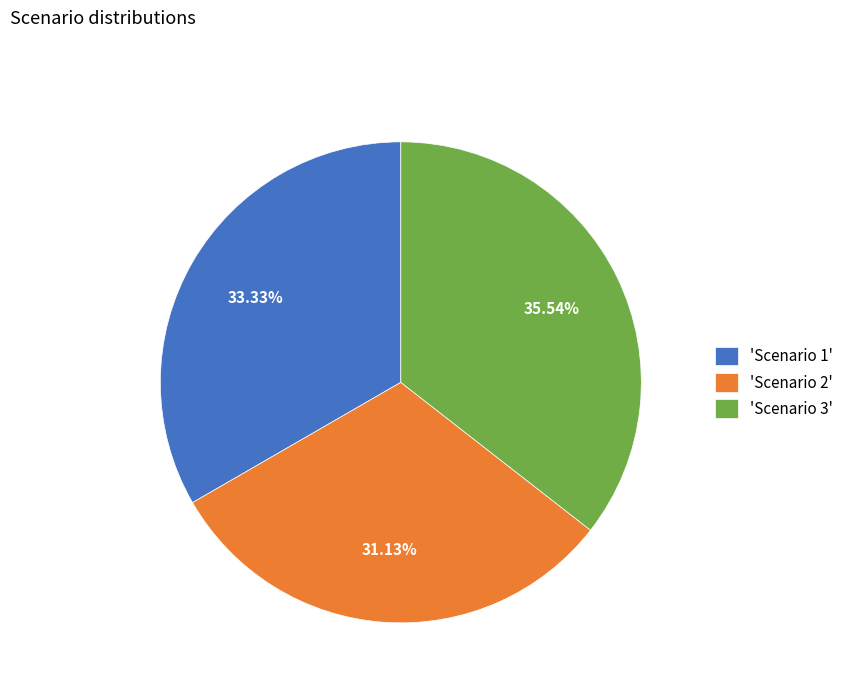

Approximately how many times larger is the value at 'Scenario 3' compared to 'Scenario 1'?

1.1